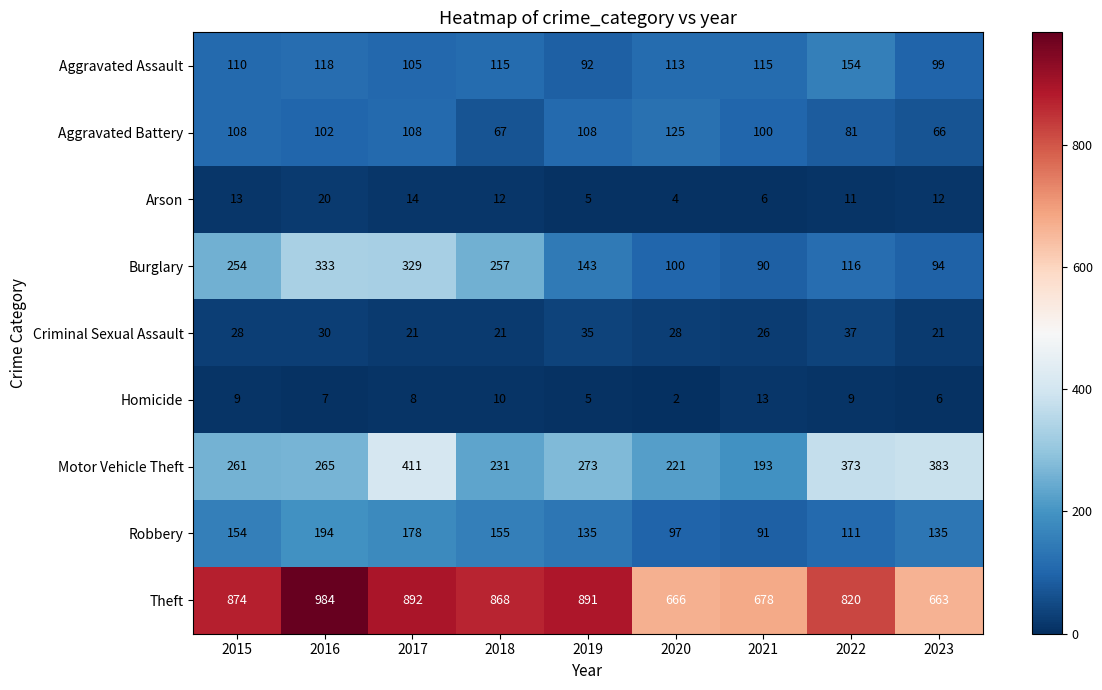

At which label is Aggravated Assault closest to 123?

2016